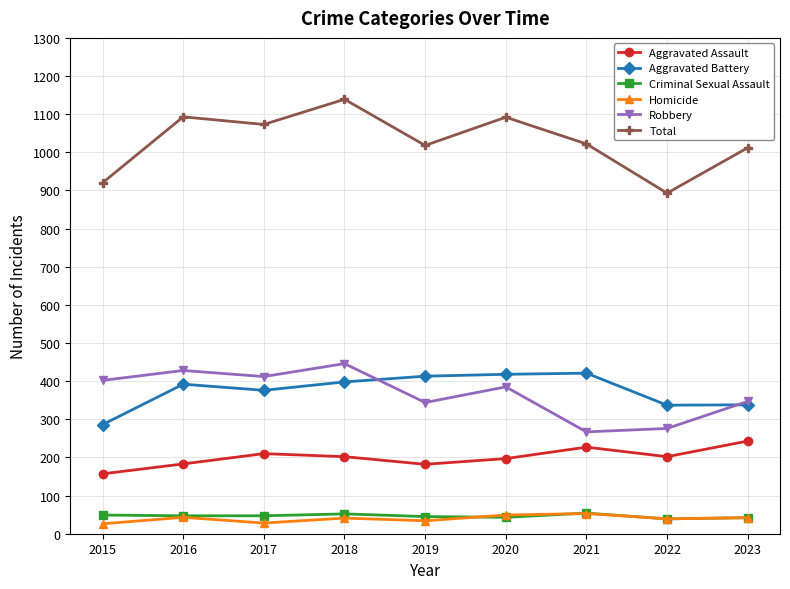

Is the value of Robbery at 2022 greater than the value of Total at 2017?

No